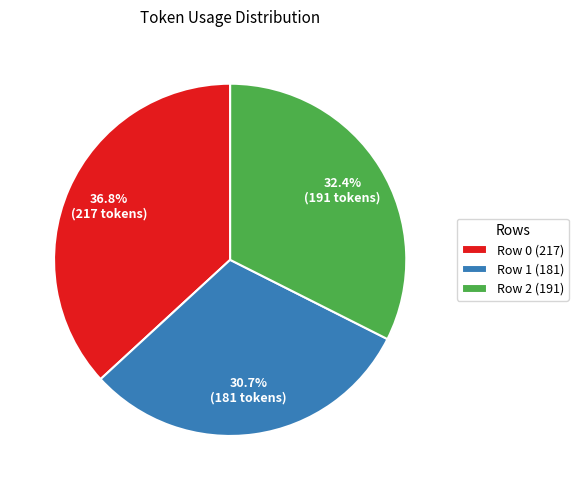

Which category has the biggest portion of the pie?

Row 0